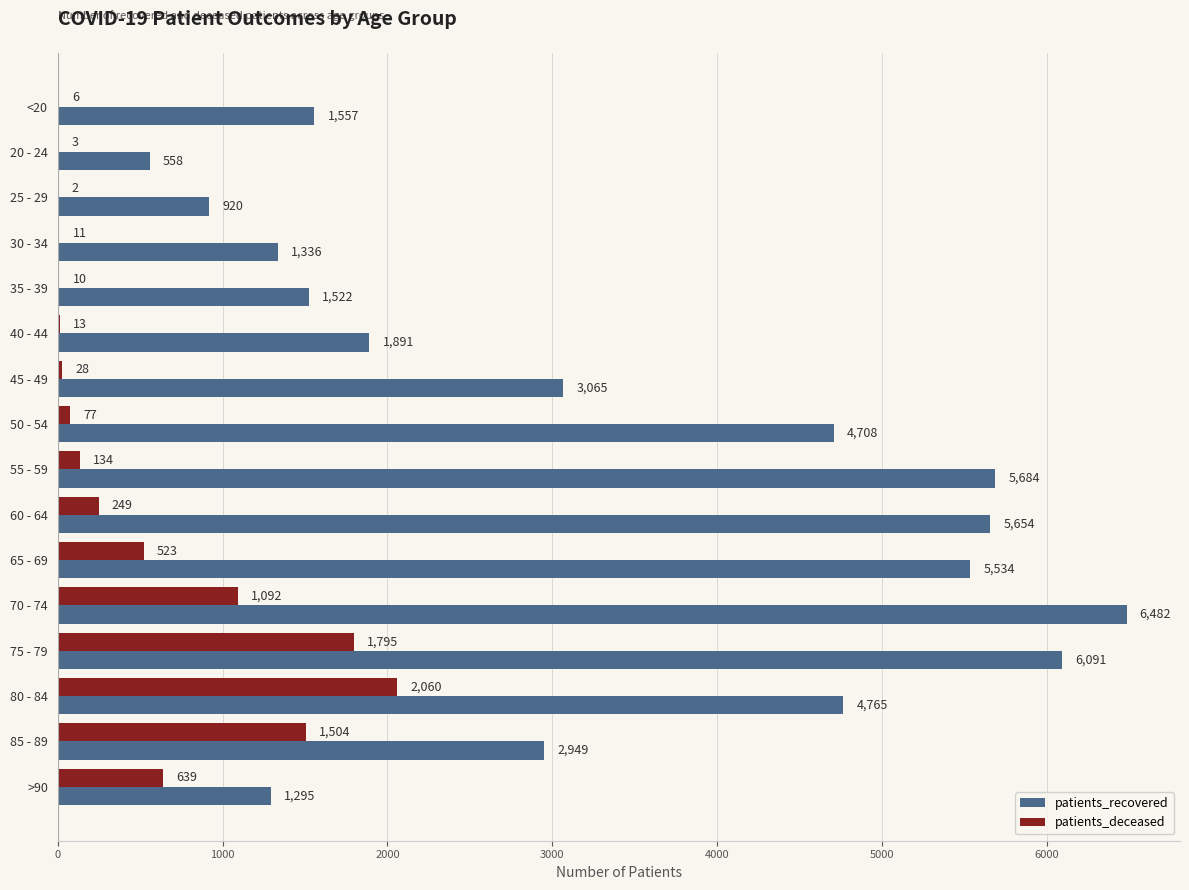

At which category is the sum across all series the highest?

75 - 79